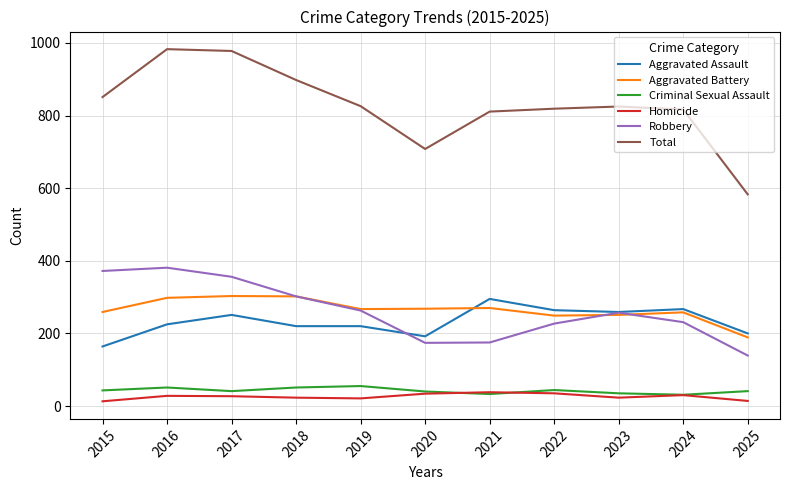

The Total series shows 583 at 2025. True or false?

True